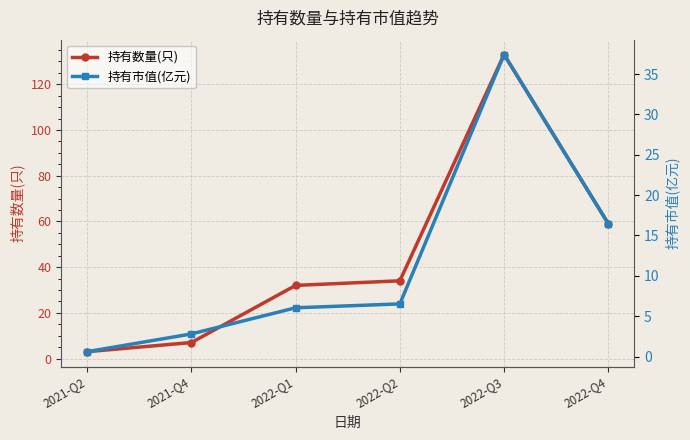

Is it true that 持有市值(亿元) equals 16.5 at 2022-Q4?

True